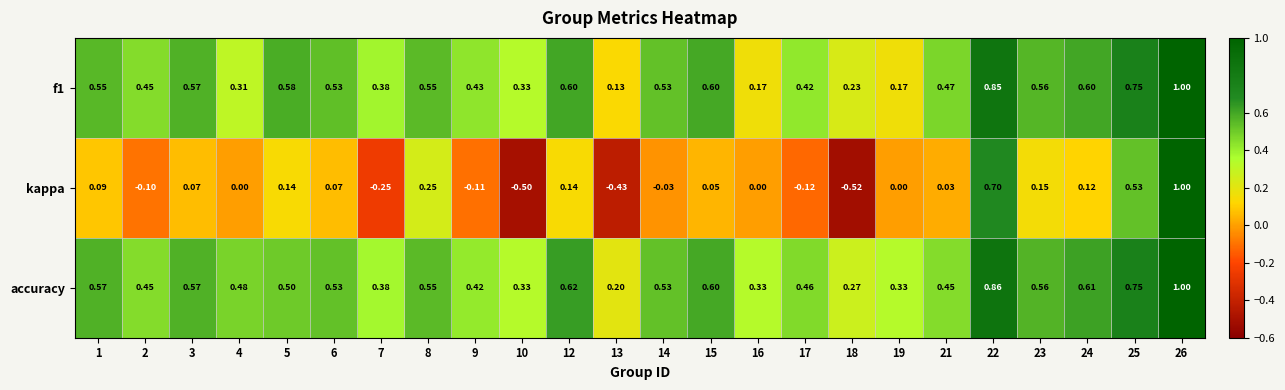

Is the value of f1 at 13 greater than the value of kappa at 22?

No